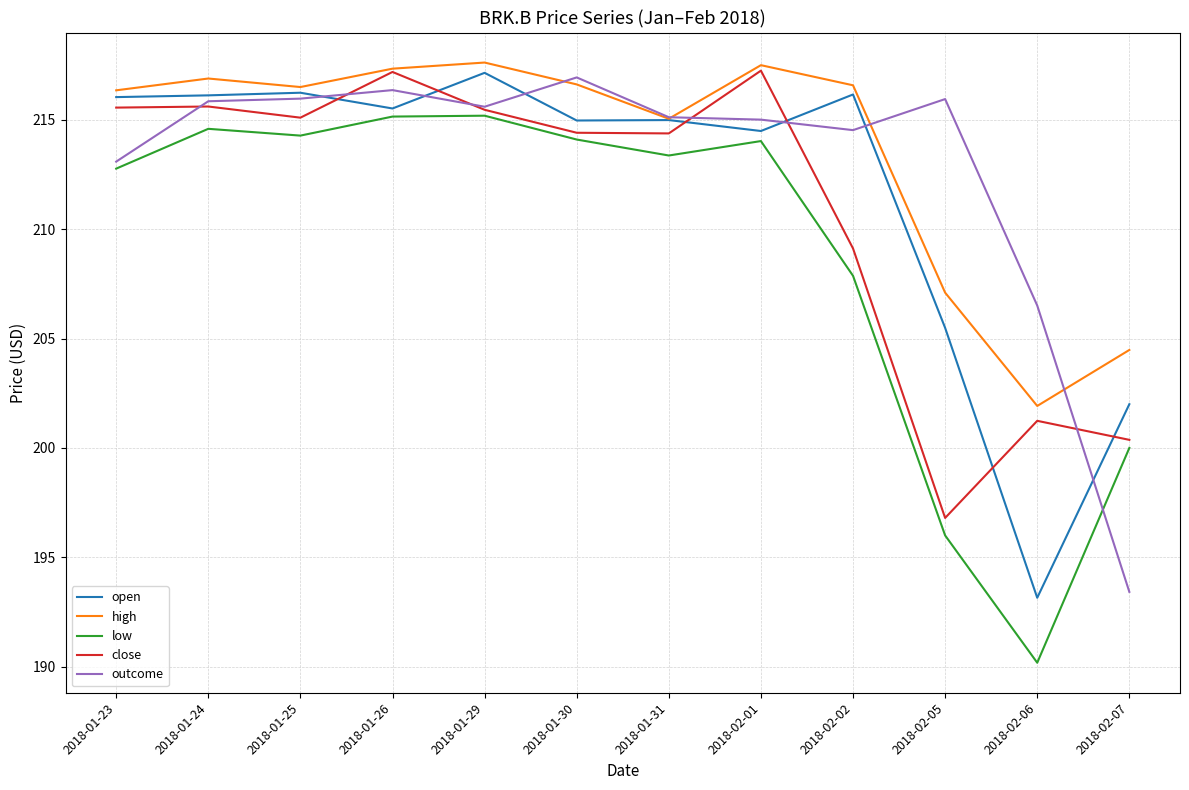

Is the value of outcome at 2018-01-30 greater than the value of open at 2018-01-24?

Yes